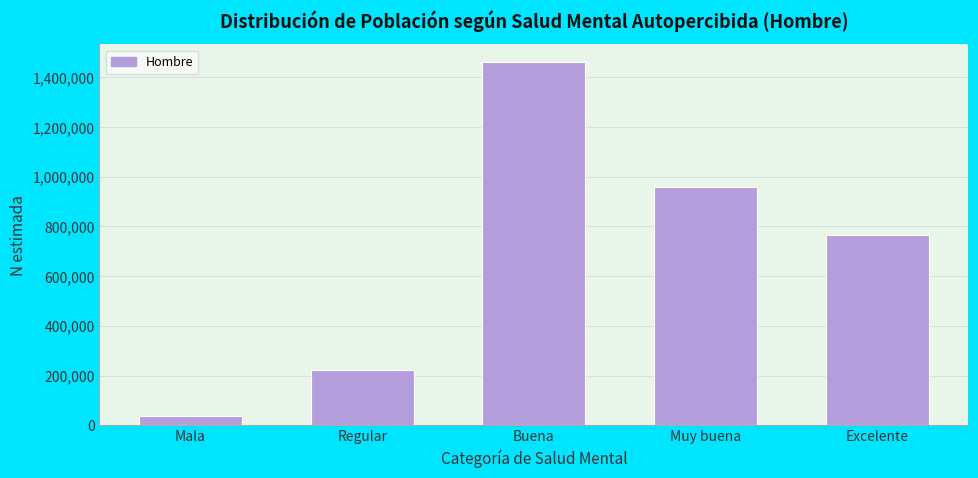

Reading left to right, list all the values displayed in this chart.

36763	223505	1459872	956830	764242